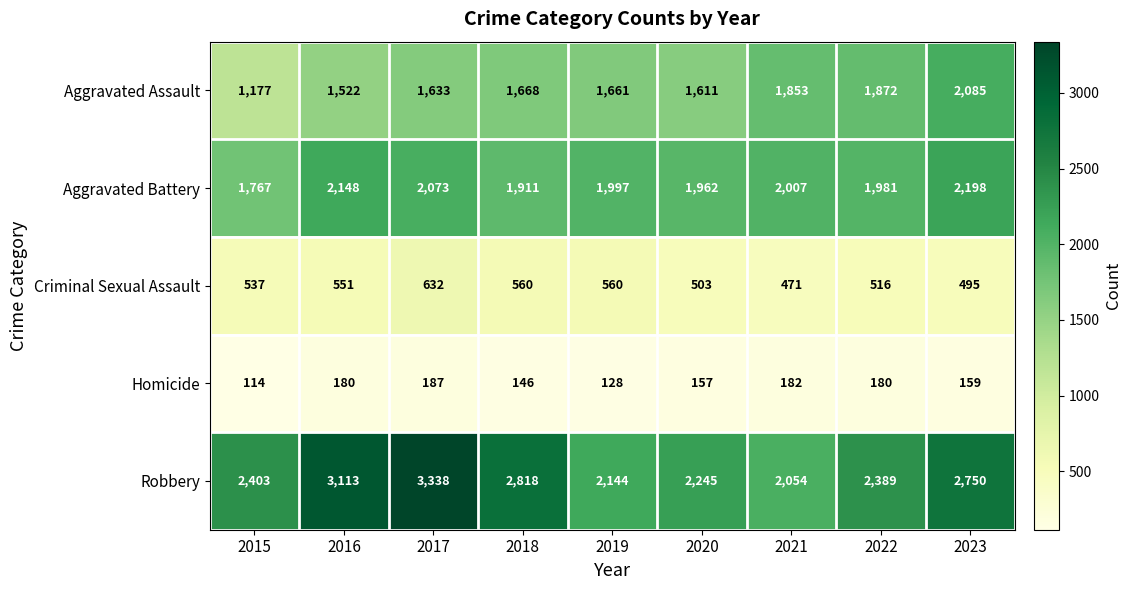

What is the sum of the Criminal Sexual Assault values at 2021 and 2018?

1031